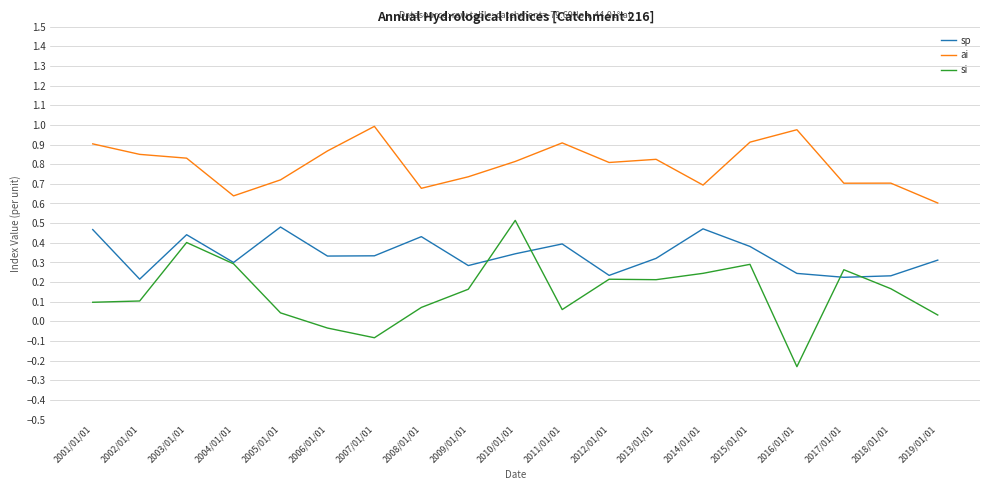

True or false: sp has a value of 0.3 at 2019/01/01.

True